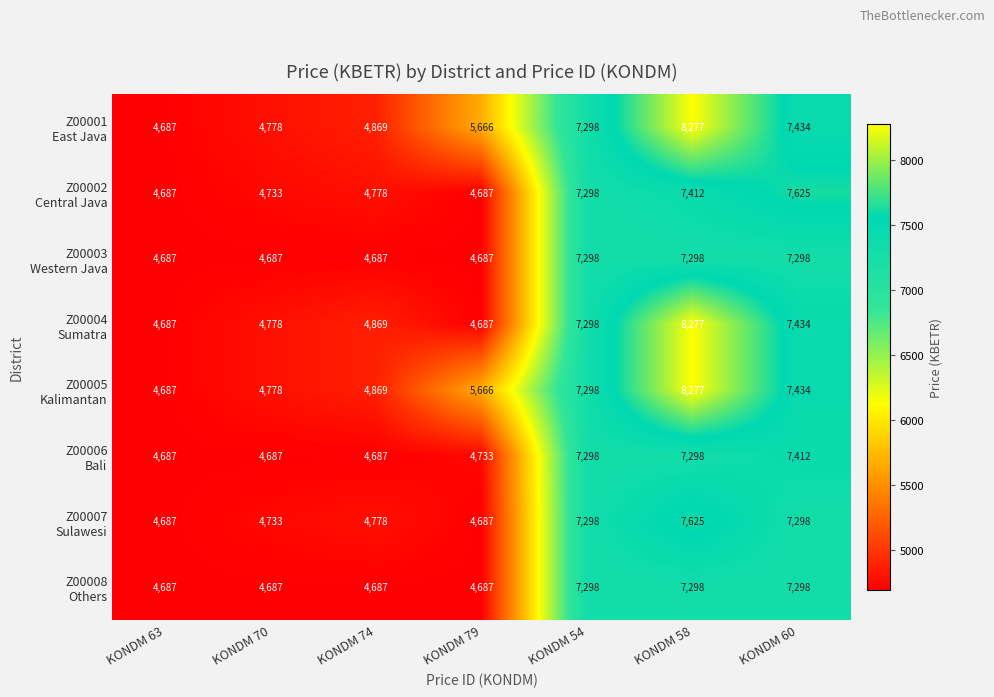

What is the minimum value shown in the chart?

4687